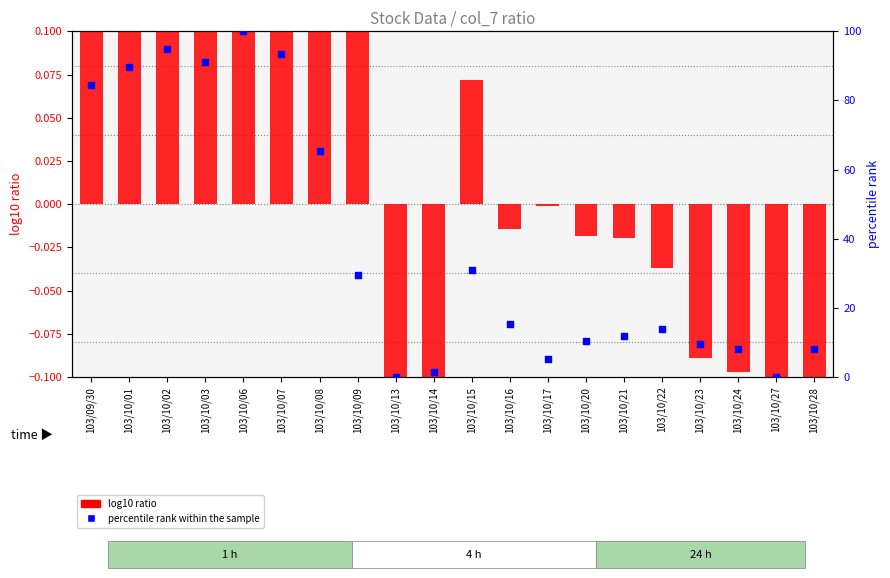

At which category is the sum across all series the highest?

103/10/06